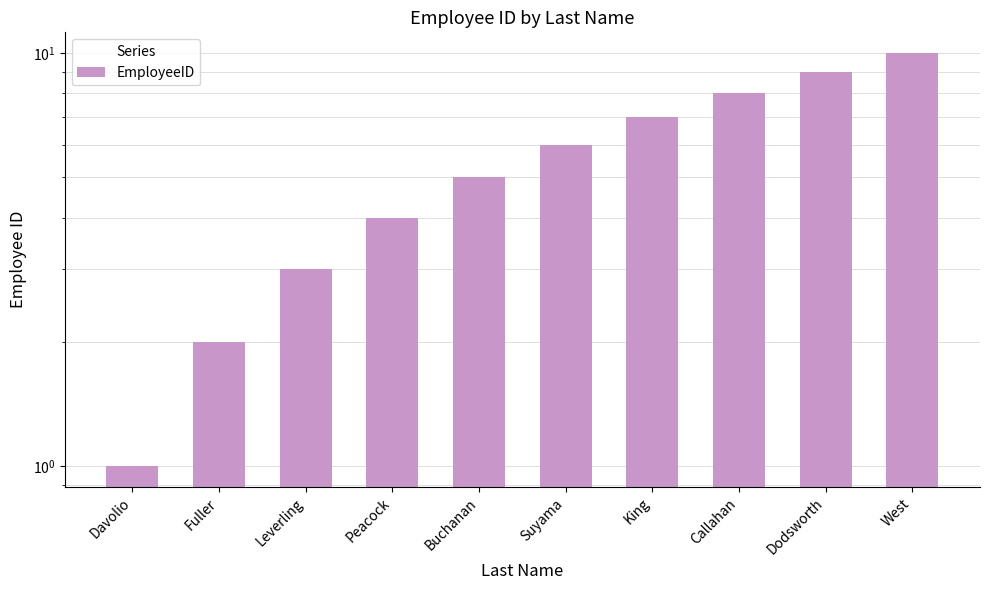

What is the sum of all values?

55